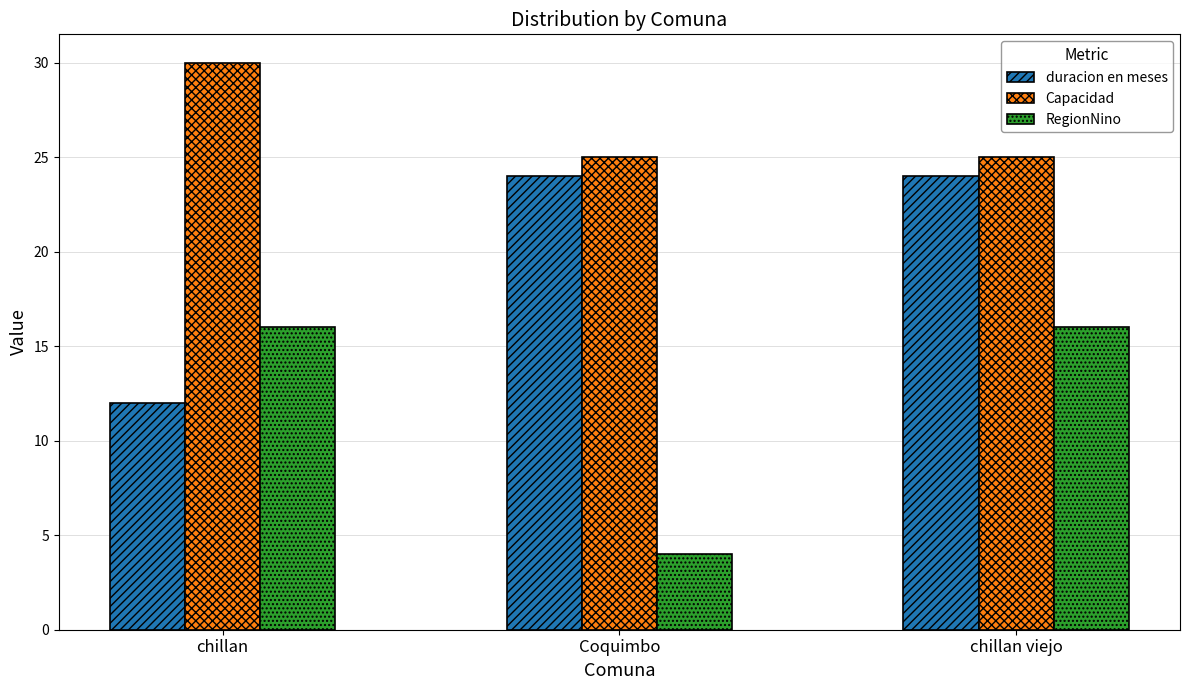

What is the label of the 2nd bar from the left?

Coquimbo